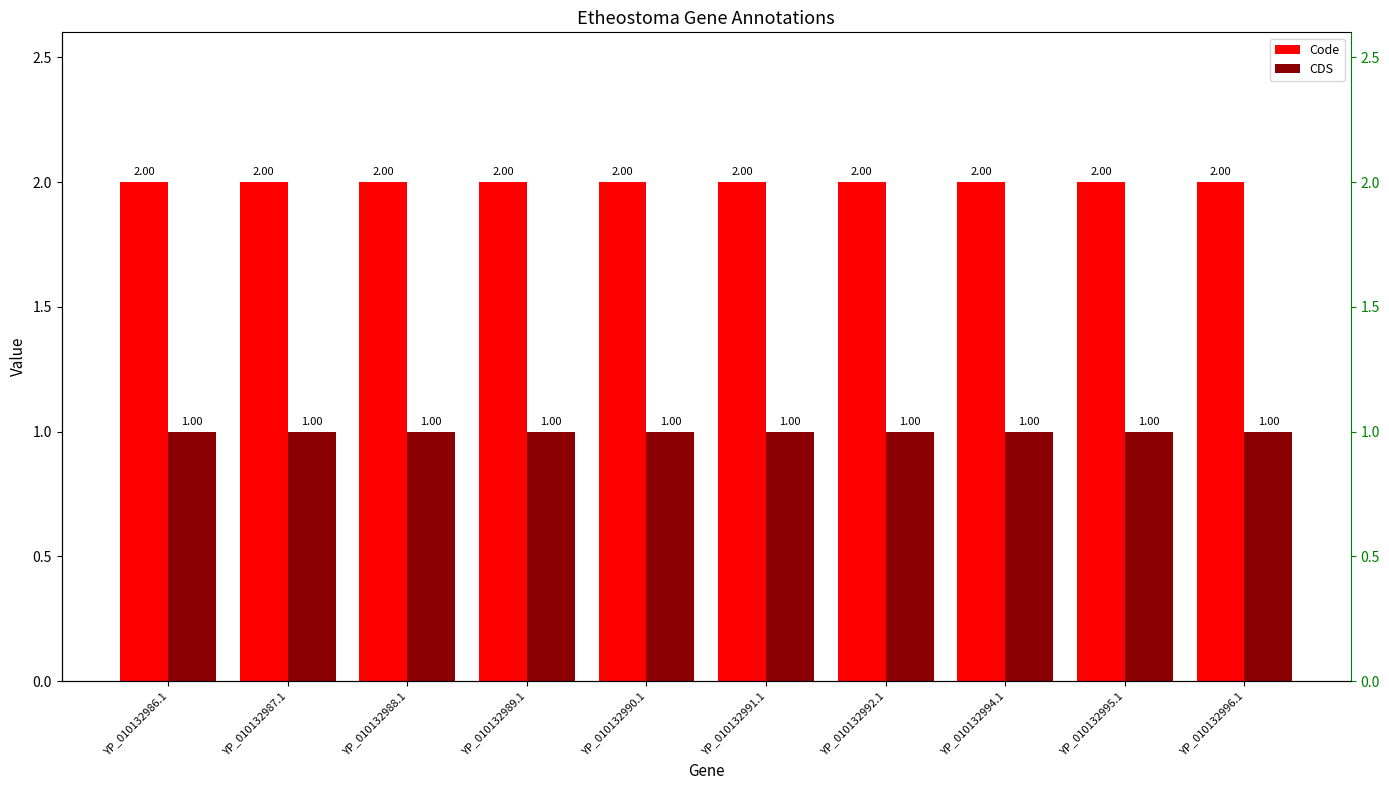

What is the maximum value for CDS?

1